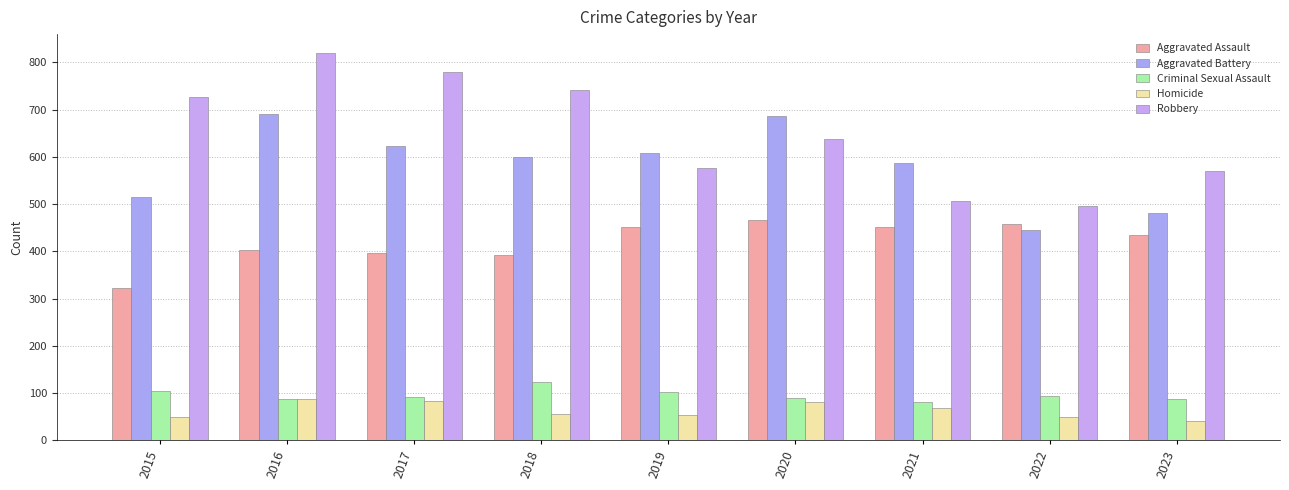

What are all the series names shown in the legend?

Aggravated Assault, Aggravated Battery, Criminal Sexual Assault, Homicide, Robbery